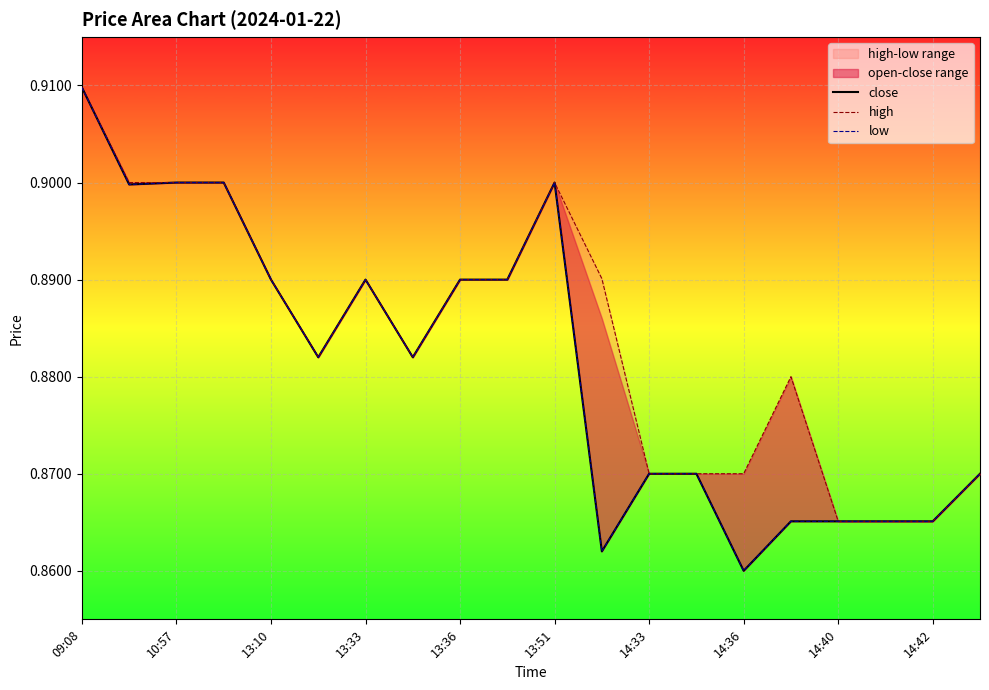

Count the close values in the range 0 to 1.

20